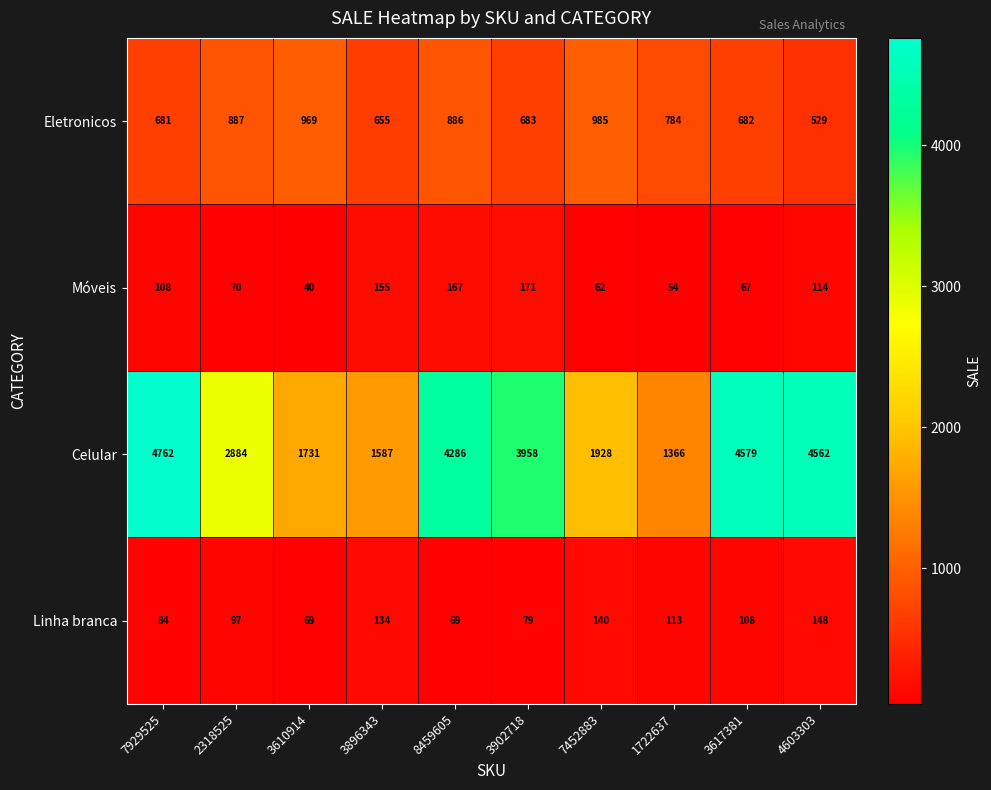

What is the sum of all Móveis values?

1008